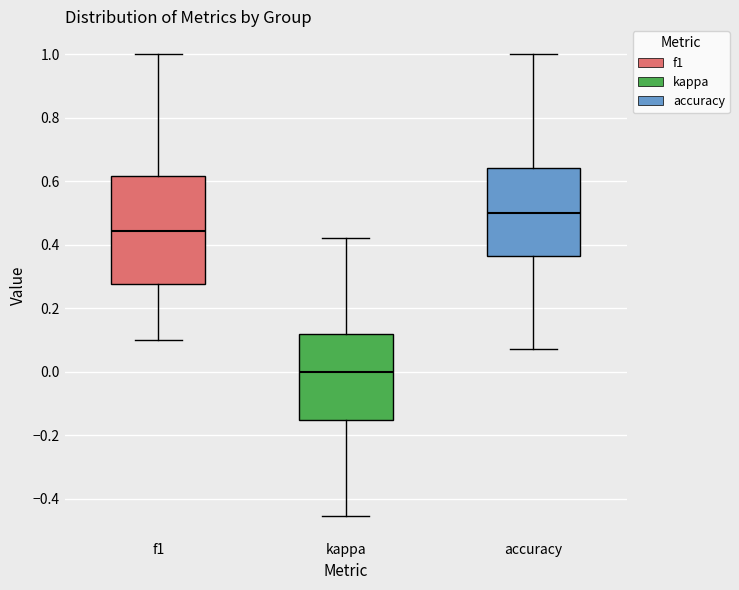

Which box has the highest median line?

accuracy